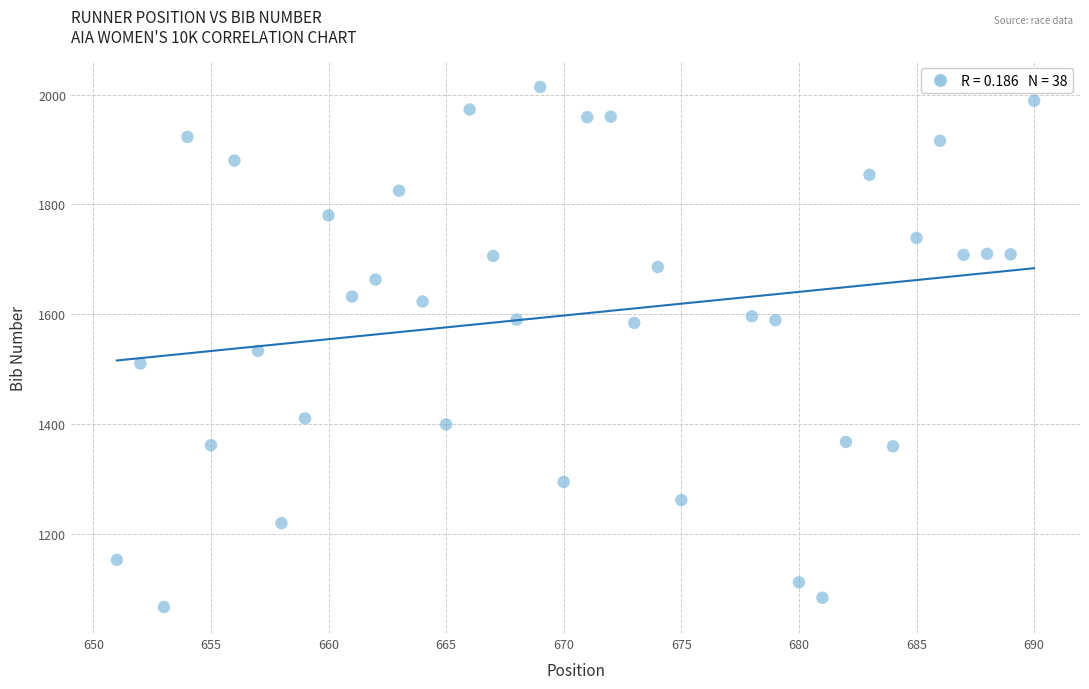

What is the range of X values (max minus min)?

39